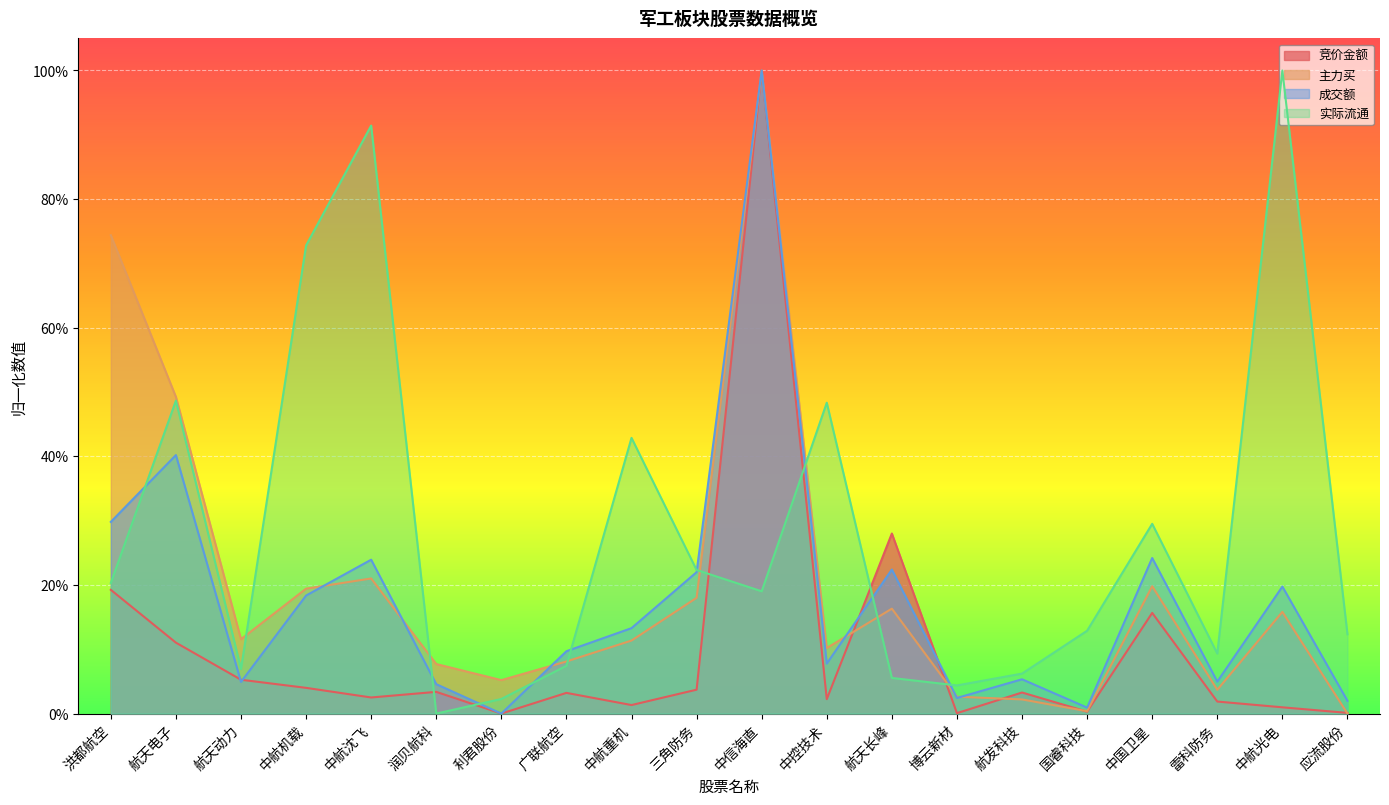

What is the label of the 15th point from the right?

润贝航科